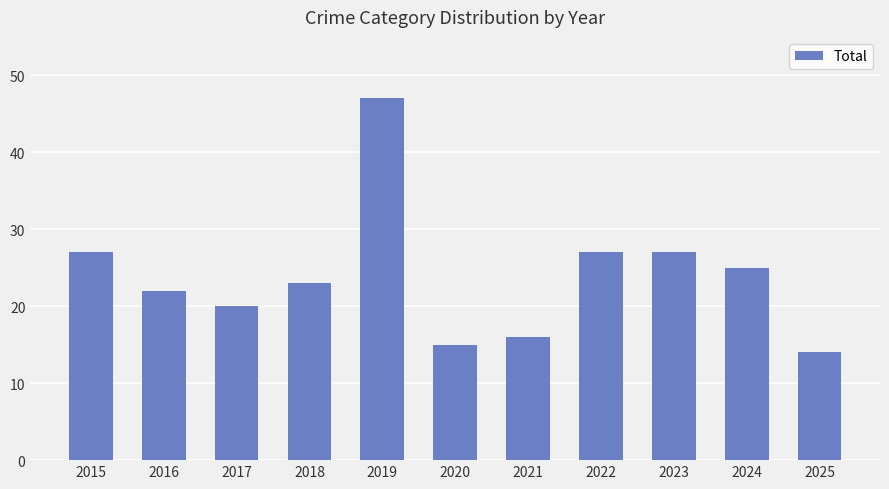

The value at 2021 is 25. True or false?

False